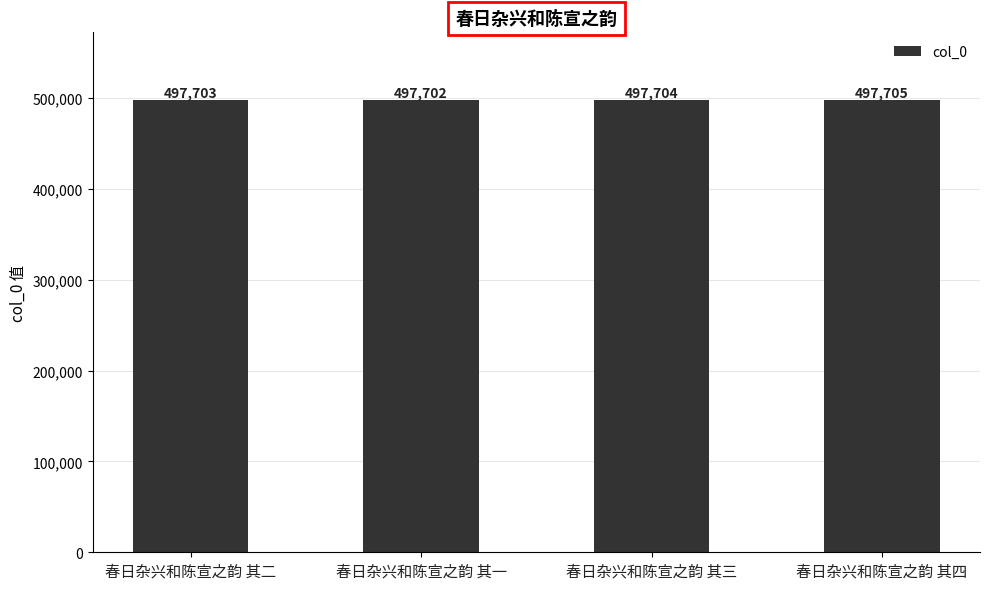

At which label is the value closest to 497703?

春日杂兴和陈宣之韵 其二